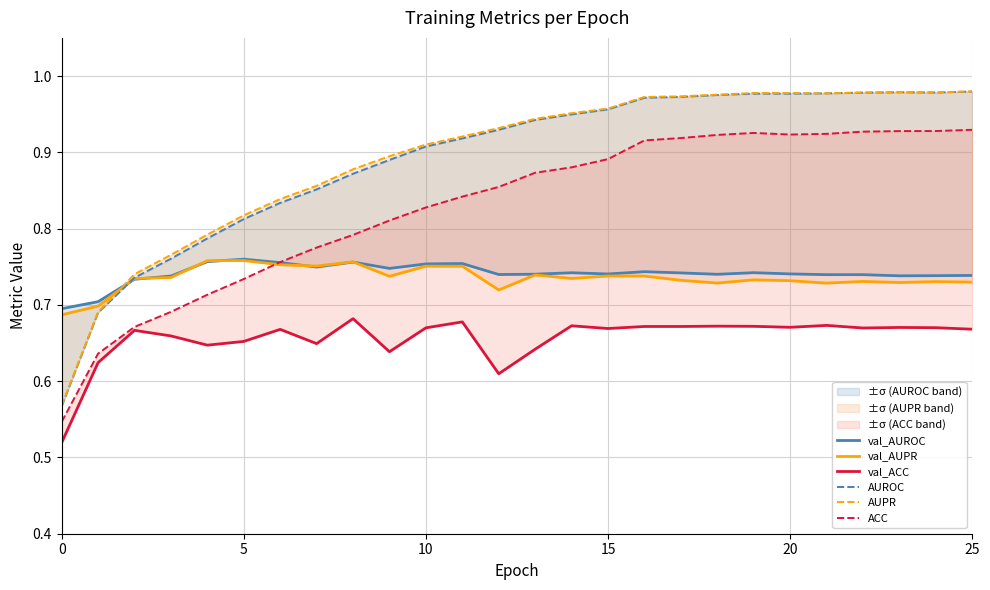

Rank the series at 6 from highest to lowest value.

AUPR, AUROC, ACC, val_AUROC, val_AUPR, val_ACC